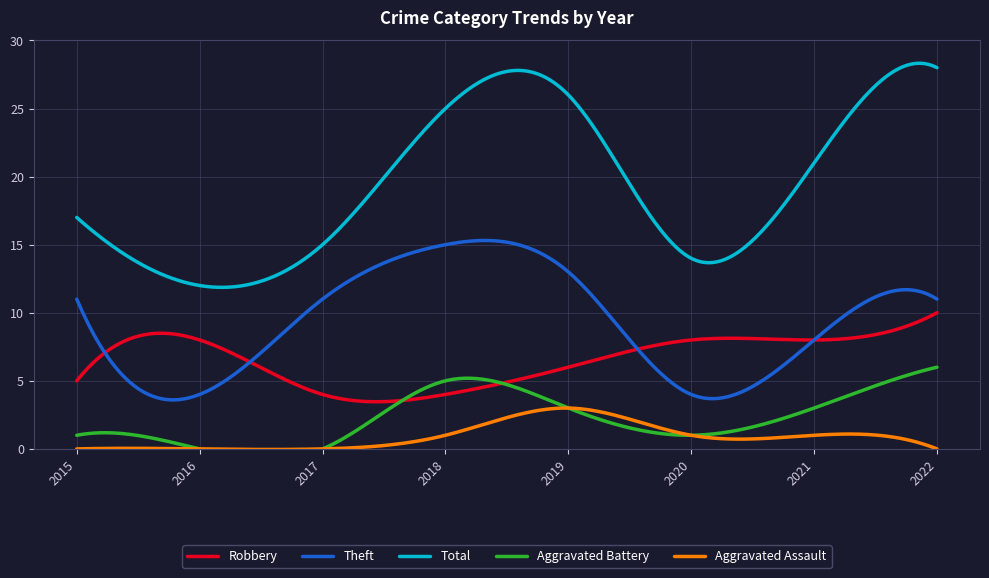

True or false: Theft and Total cross at least once.

False